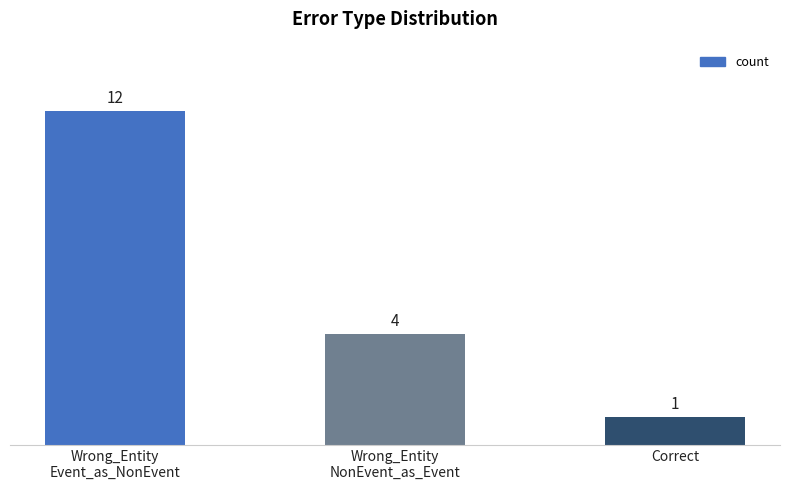

What is the value of the 1st bar from the left?

12